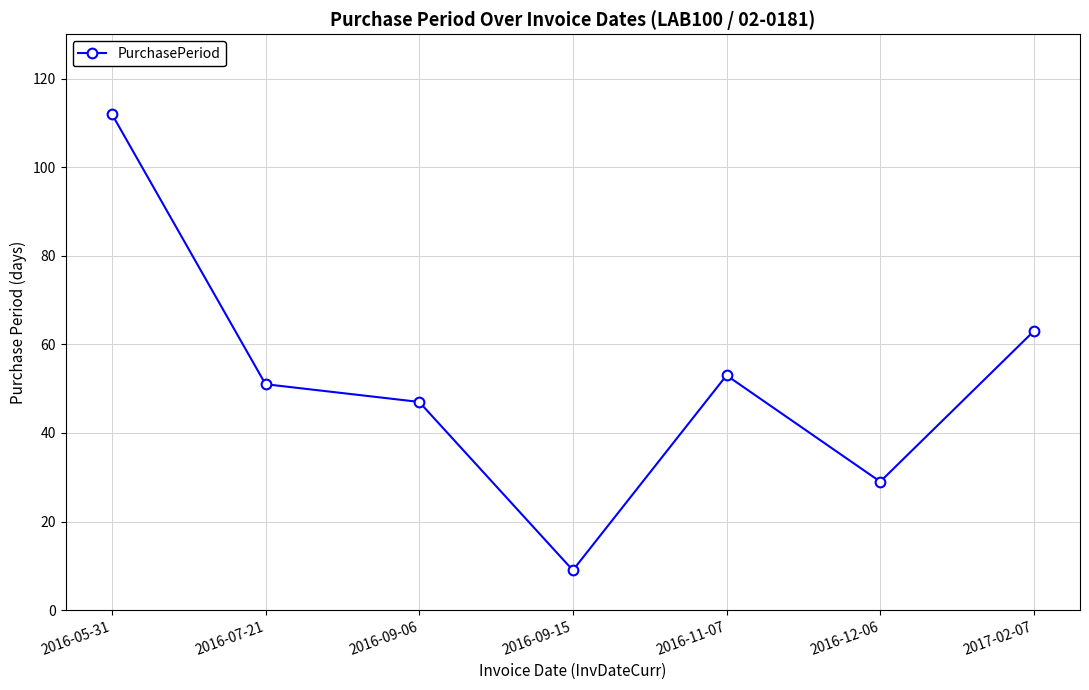

Reading left to right, list all the values displayed in this chart.

2016-05-31=112	2016-07-21=51	2016-09-06=47	2016-09-15=9	2016-11-07=53	2016-12-06=29	2017-02-07=63